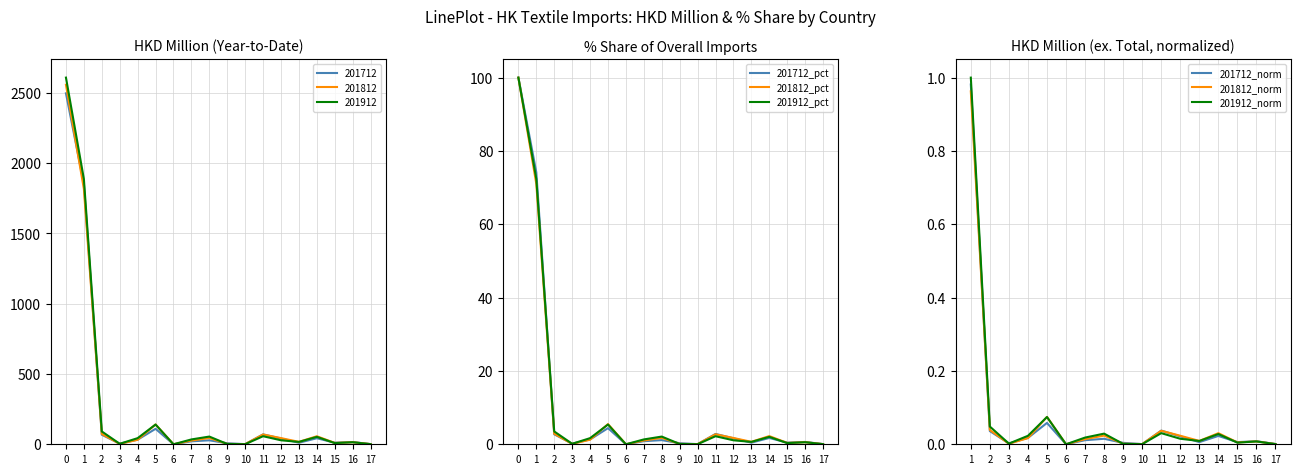

The 201712 series shows 2495.5 at 0. True or false?

True